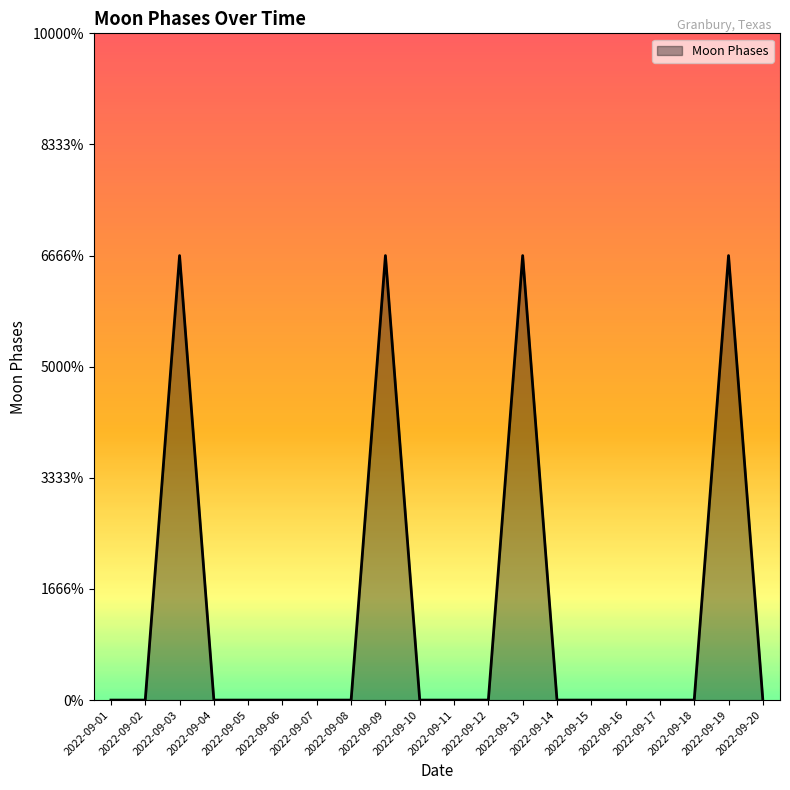

What is the sum of the values at 2022-09-20 and 2022-09-03?

2